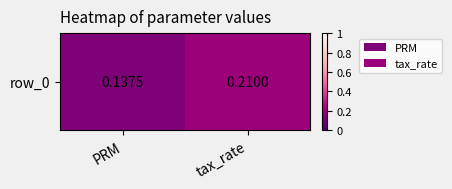

Reading left to right, transcribe all the data shown in this chart.

0.1	0.2